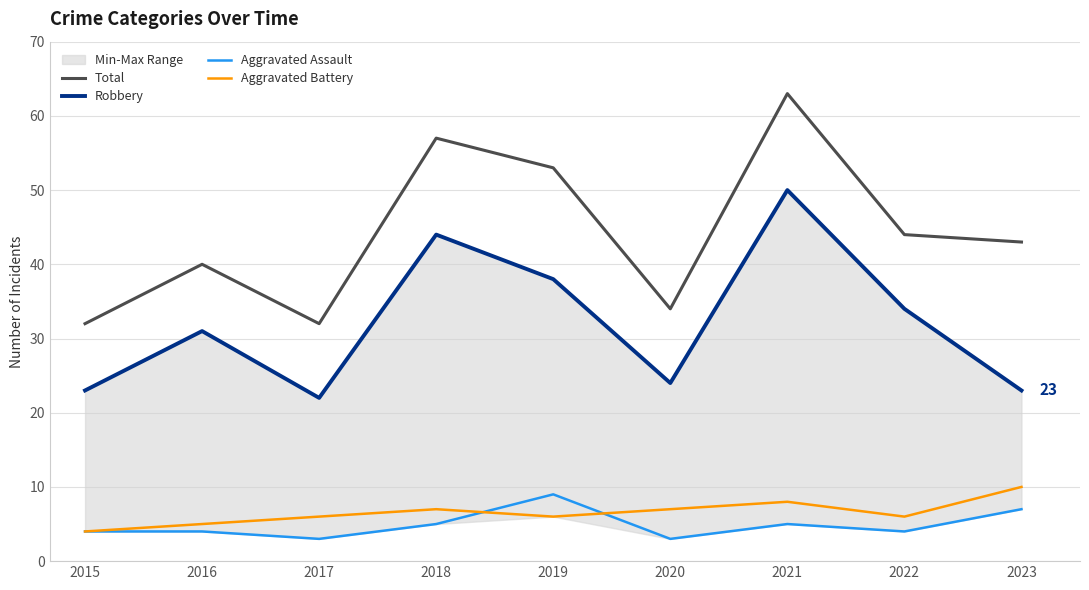

How many data points does each series have?

9